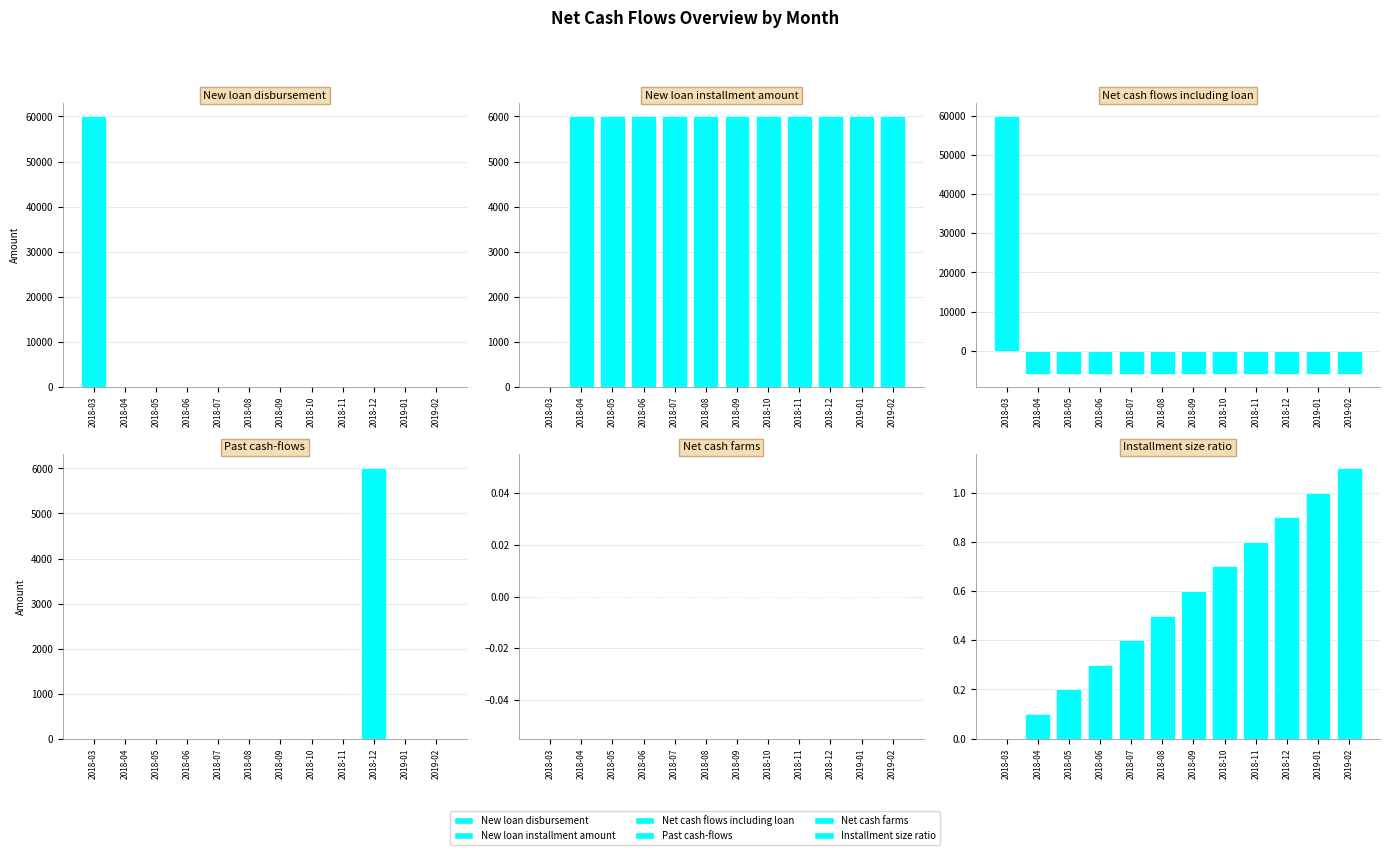

Between 2018-09 and 2019-01, which series saw the biggest shift?

Installment size ratio